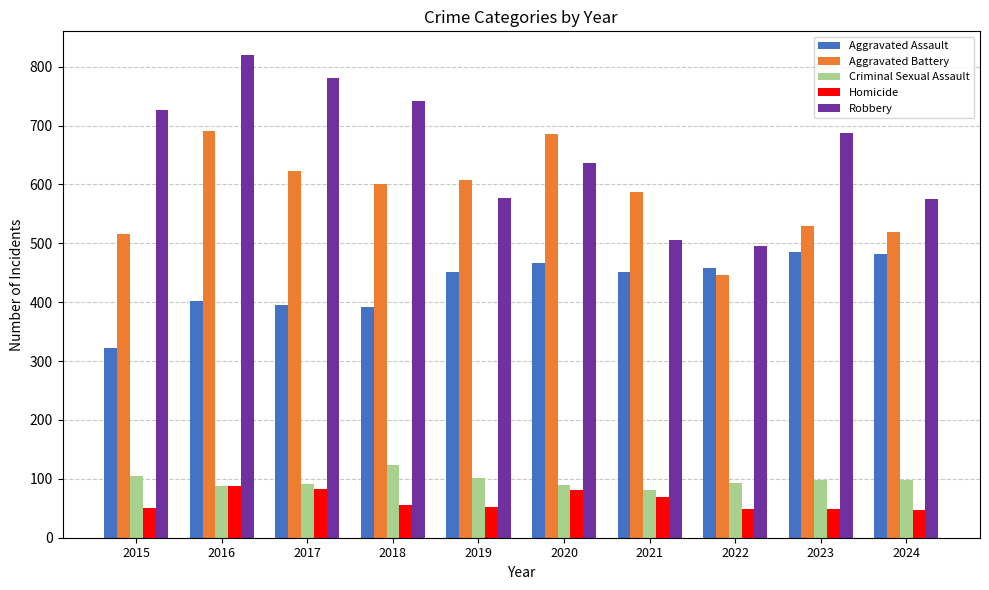

Which series has the widest spread of values?

Robbery